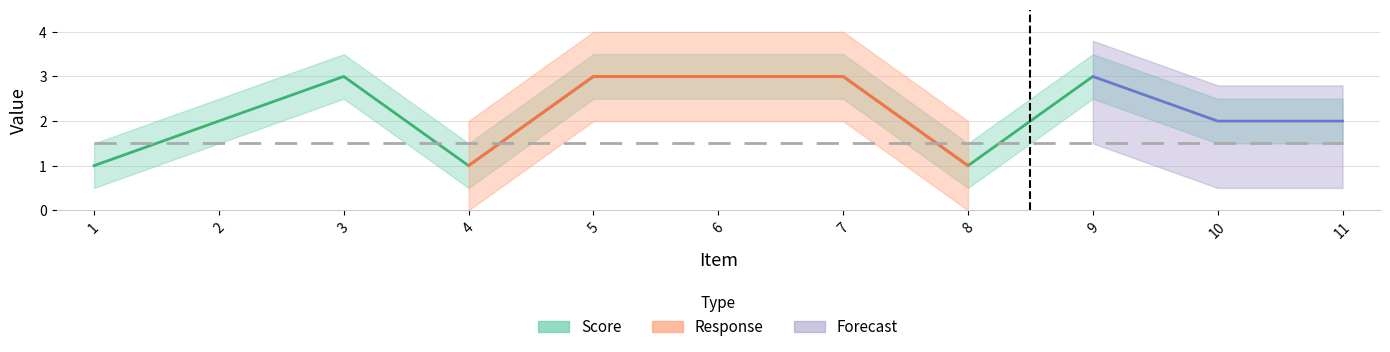

At which label does the data first exceed 2?

3